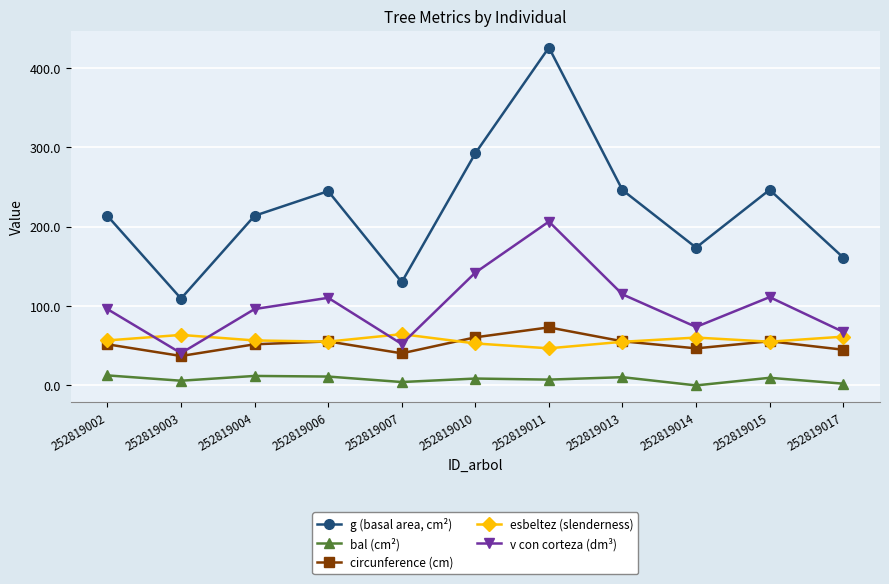

What is the difference between the highest and lowest values at 252819011?

418.7